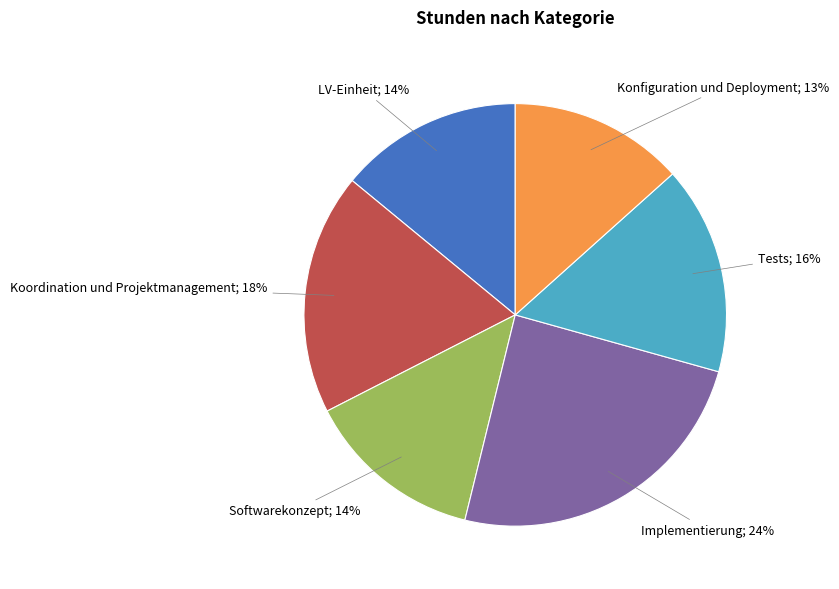

How many segments does this pie chart have?

6